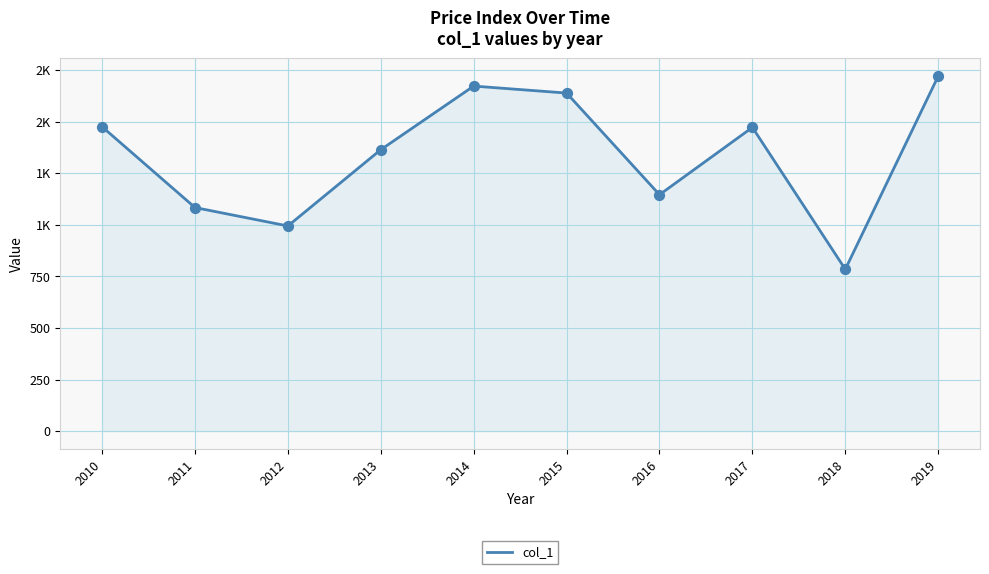

What is the change in value from 2013 to 2018?

-579.6